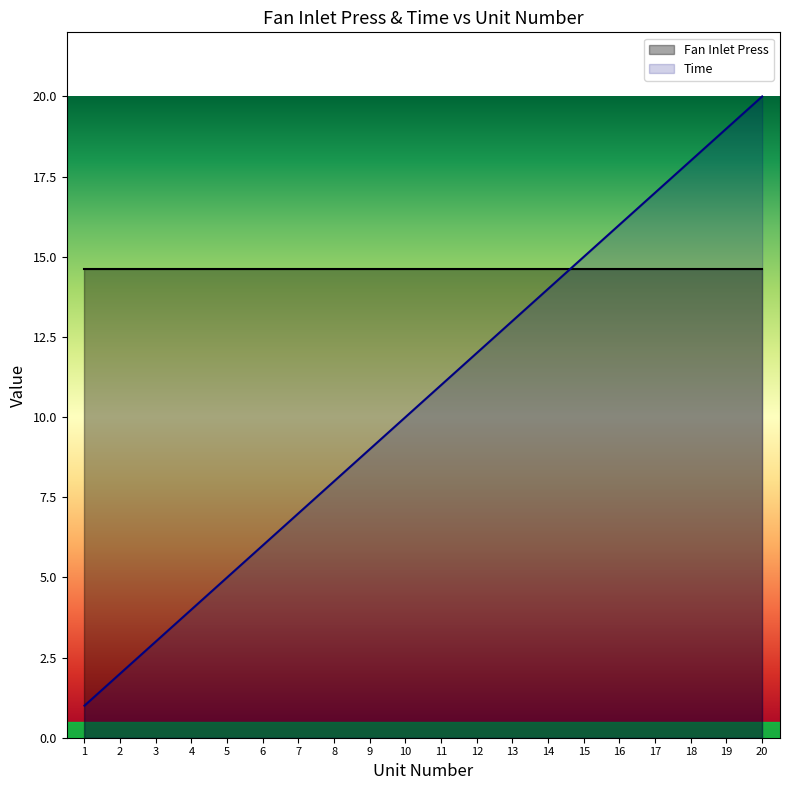

True or false: Time has more than 2 points higher than both neighbors.

False